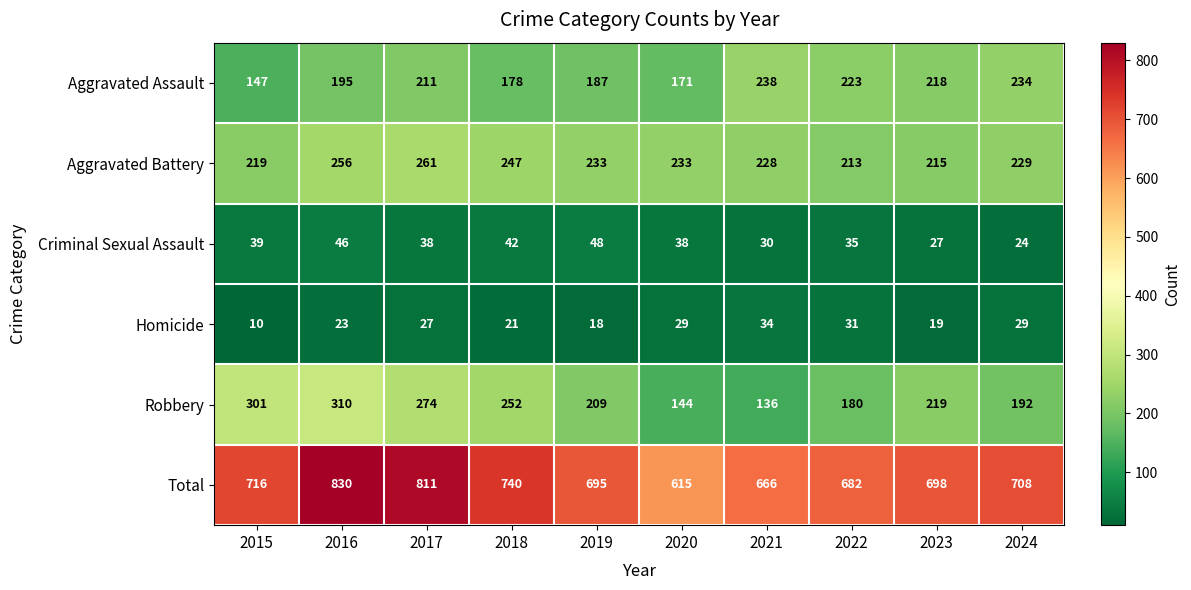

At how many categories does at least one series exceed 285?

10